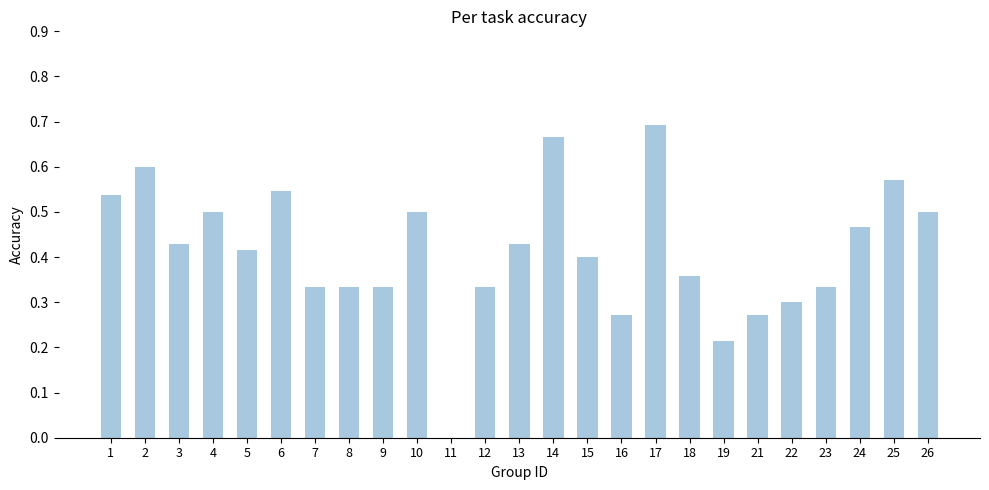

Between 9 and 24, which is larger?

24